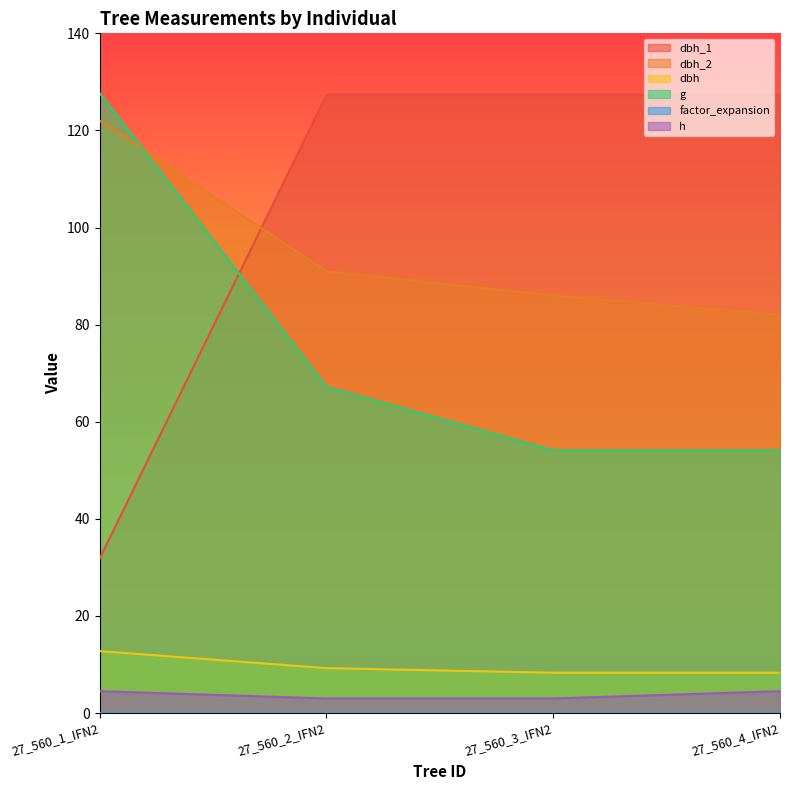

Is it true that dbh equals 16.3 at 27_560_2_IFN2?

False